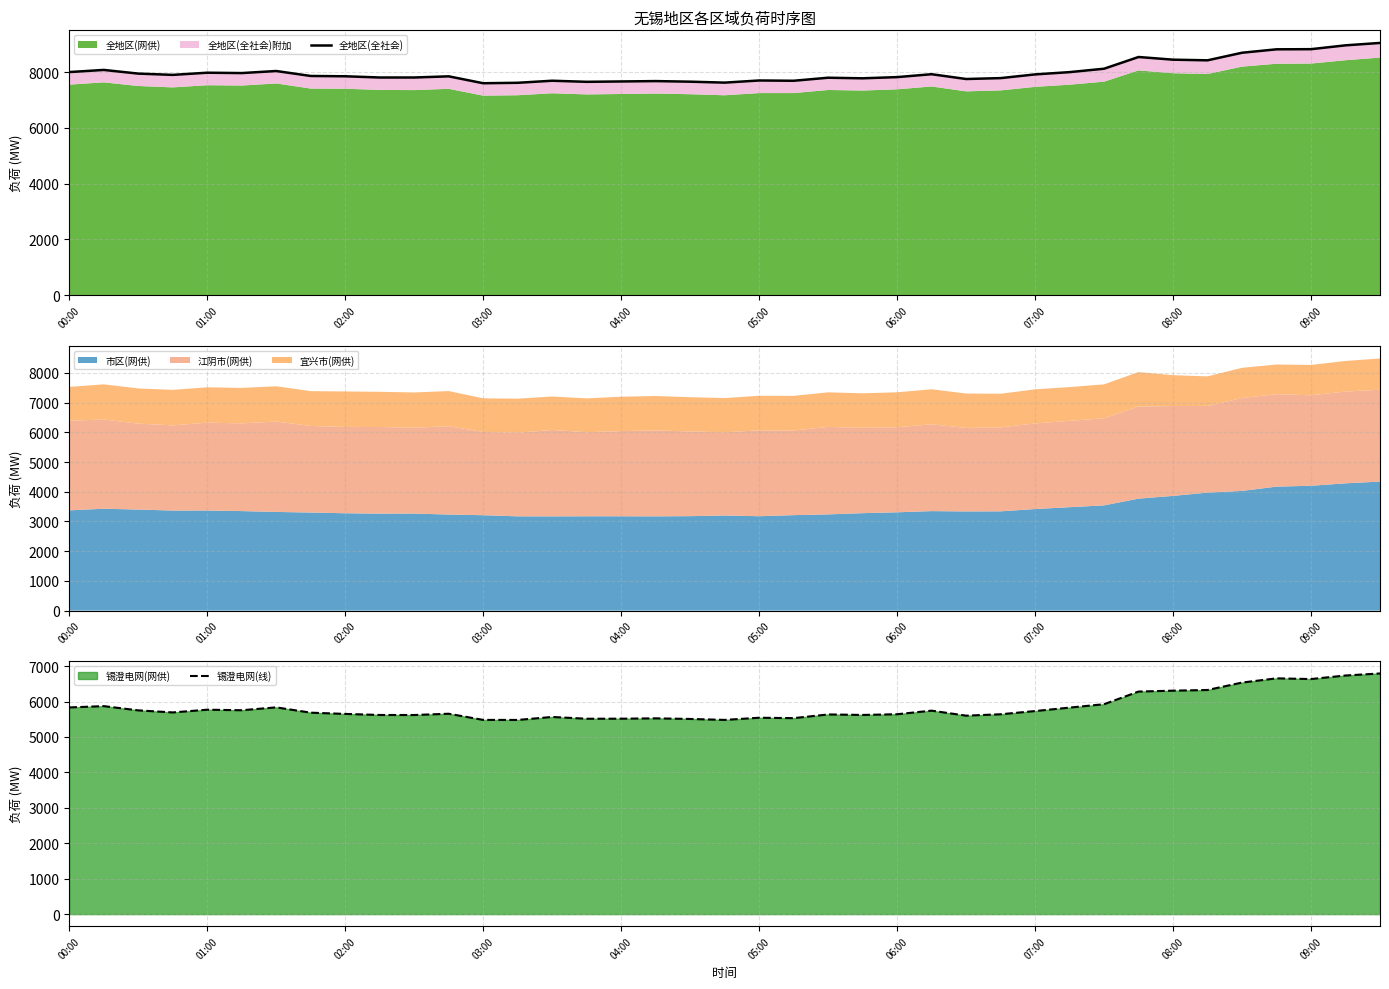

True or false: 锡澄电网(线) and 全地区(全社会) intersect in this chart.

False